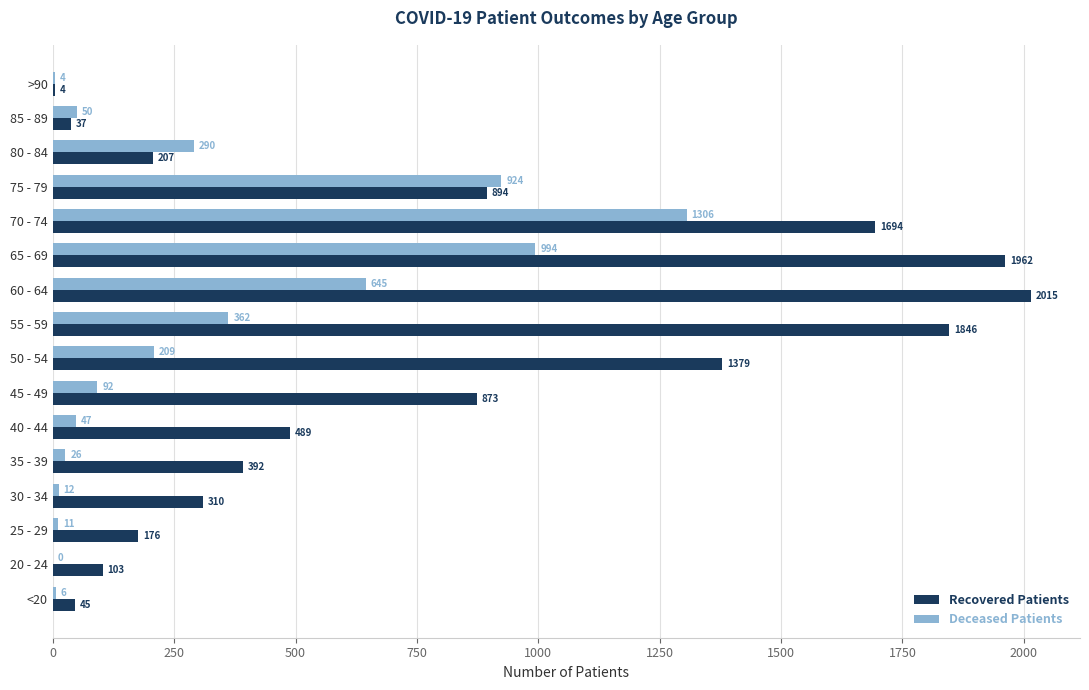

Is it true that Deceased Patients equals 47 at 40 - 44?

True